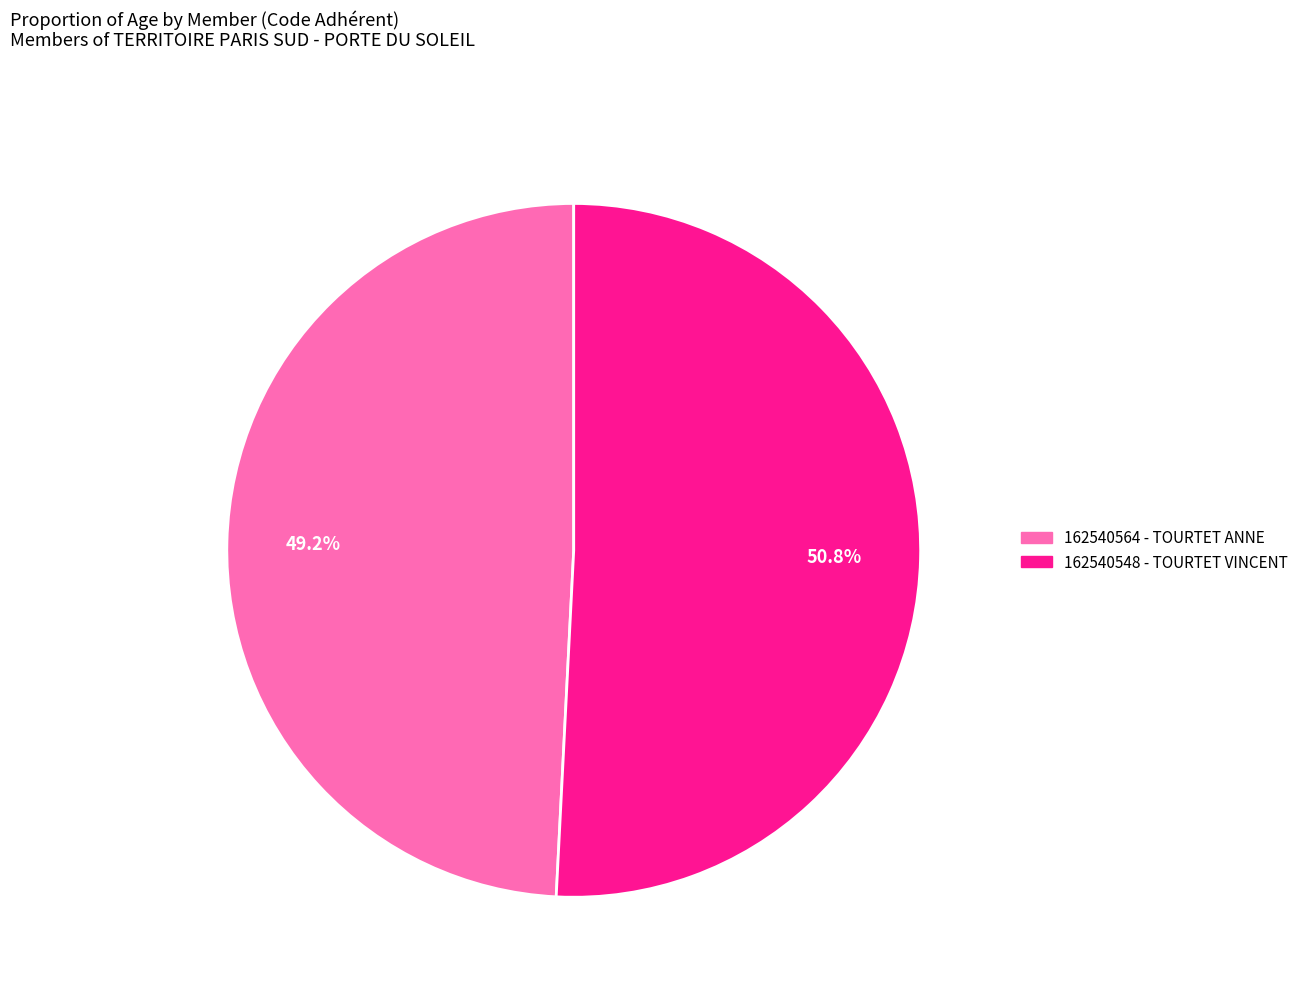

How many slices are in this pie chart?

2